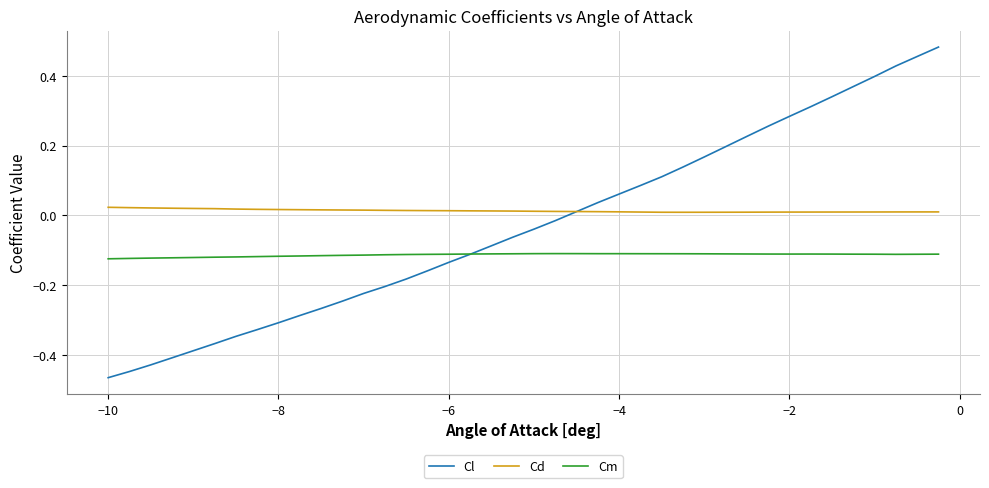

Which series has the widest spread of values?

Cl